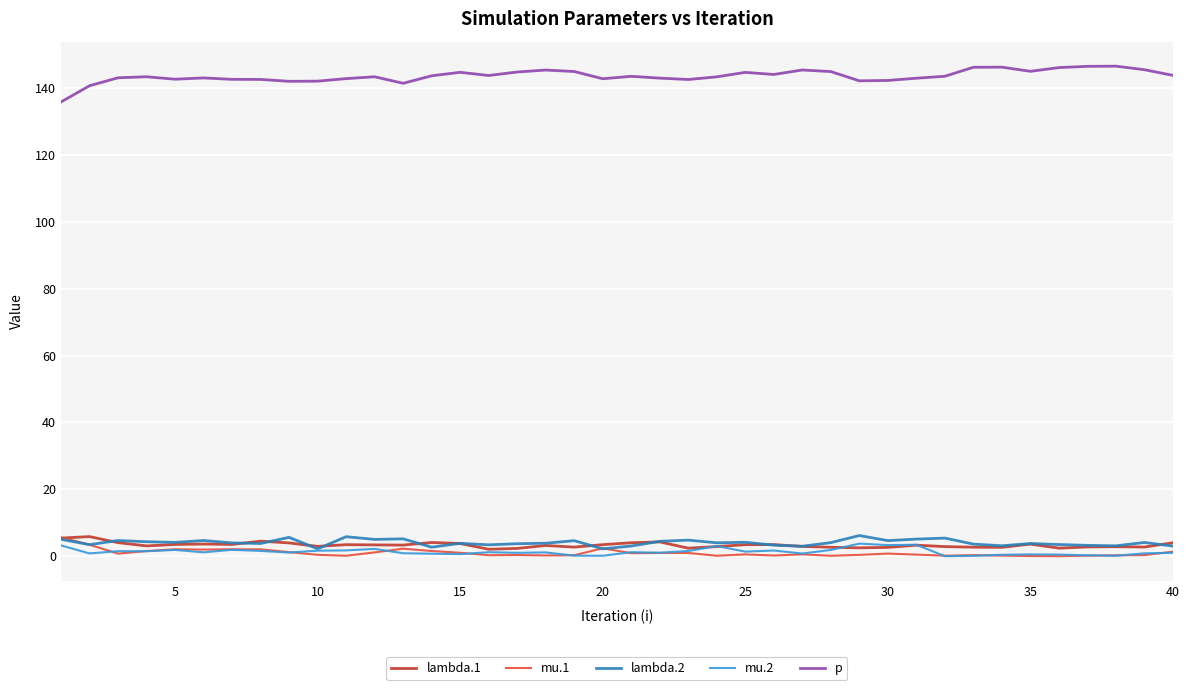

True or false: mu.1 and p cross at least once.

False